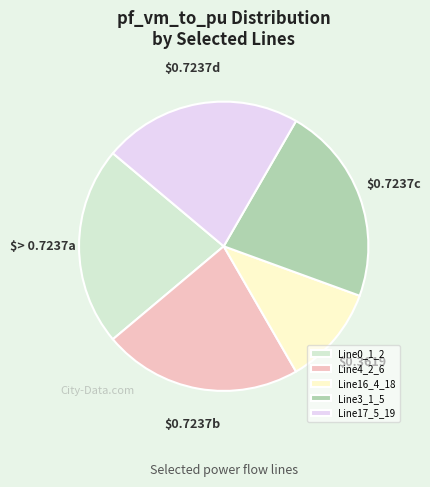

Between Line0_1_2 and Line16_4_18, which is larger?

Line0_1_2